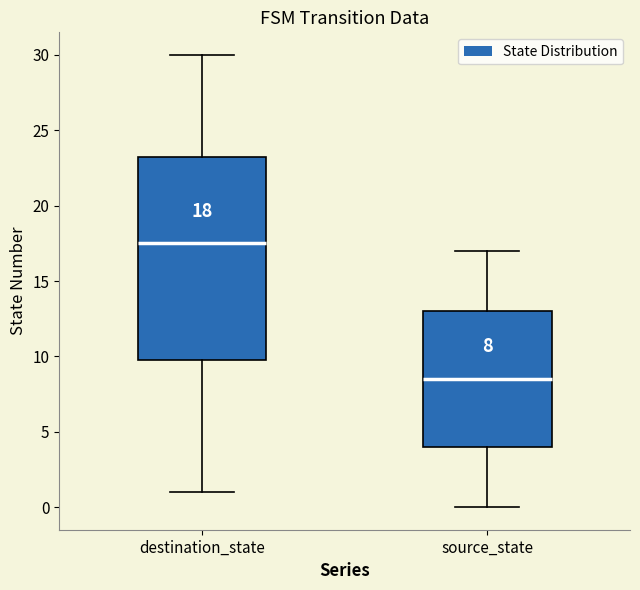

Which box's median line is the highest?

destination_state